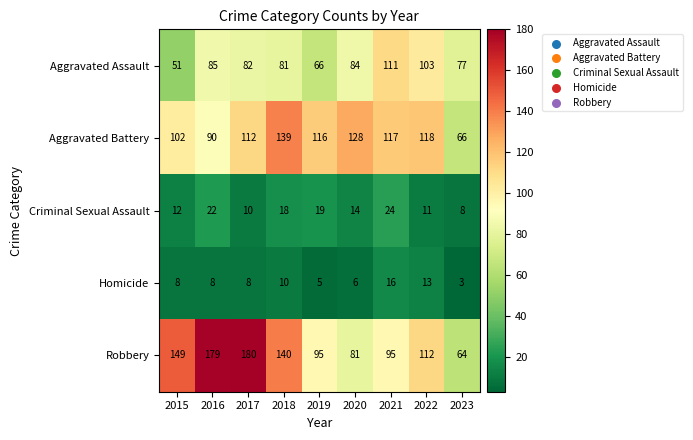

At 2015, list the series in order from largest to smallest.

Robbery, Aggravated Battery, Aggravated Assault, Criminal Sexual Assault, Homicide